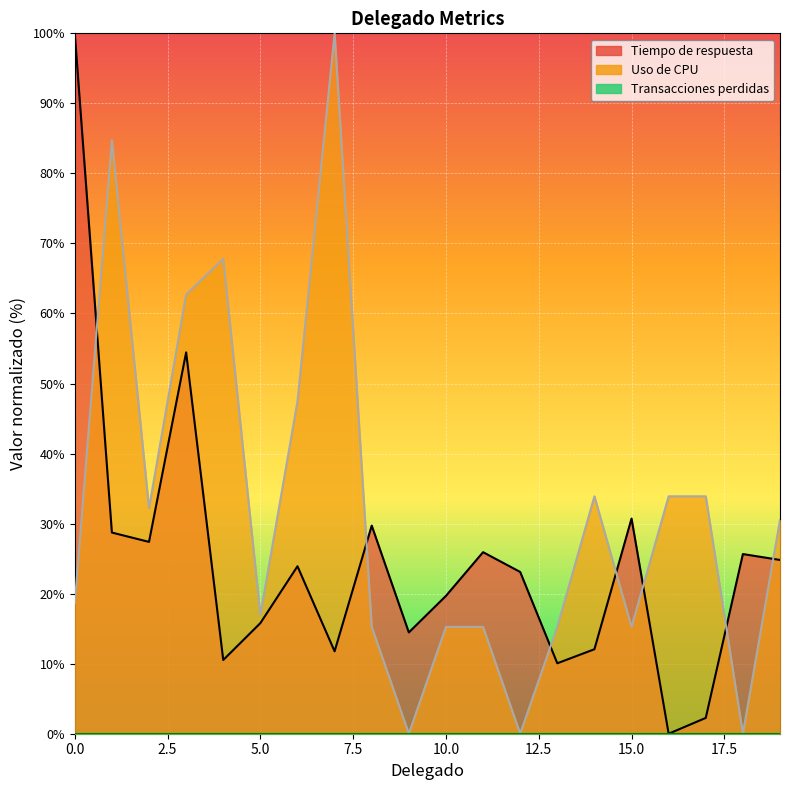

Read the Uso de CPU value at 2.

32.2